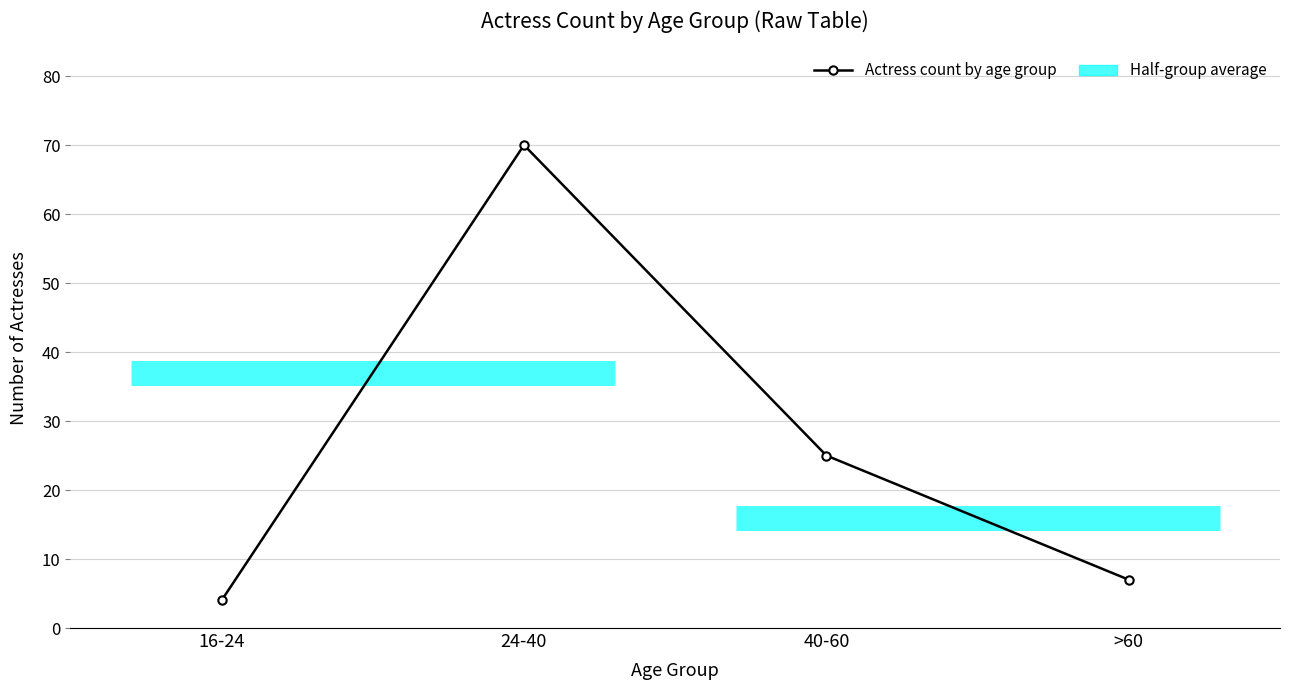

What is the difference between the values at >60 and 40-60?

18